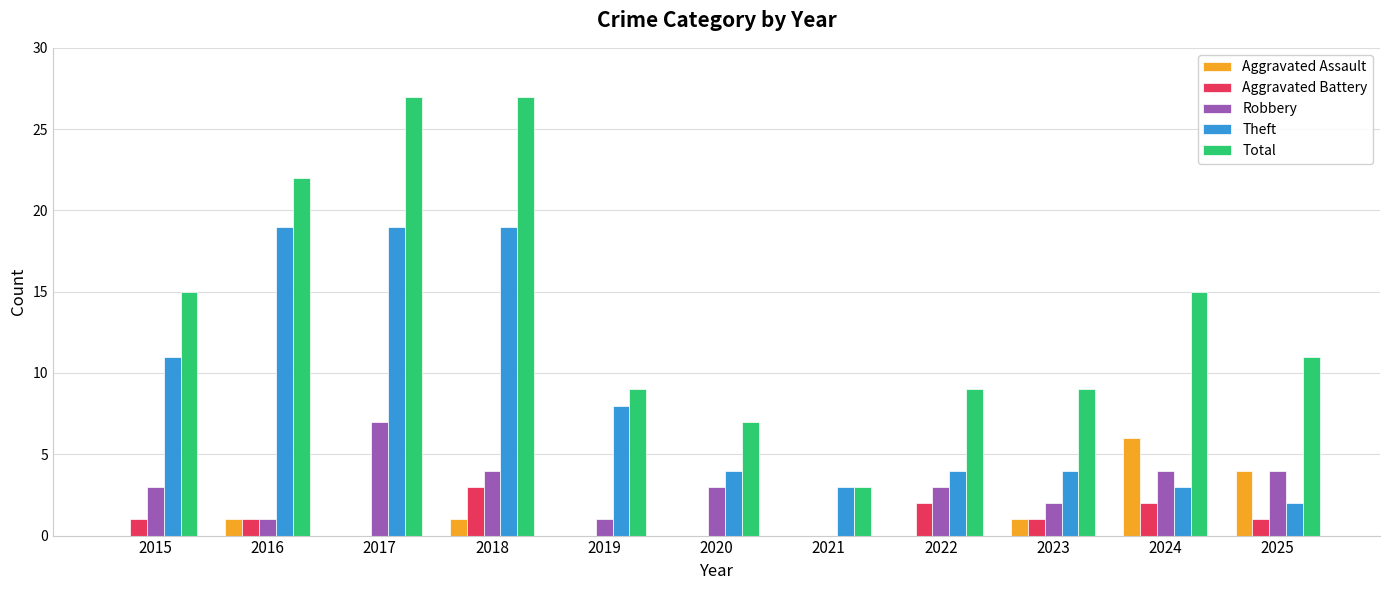

What is the sum of all Aggravated Assault values?

13